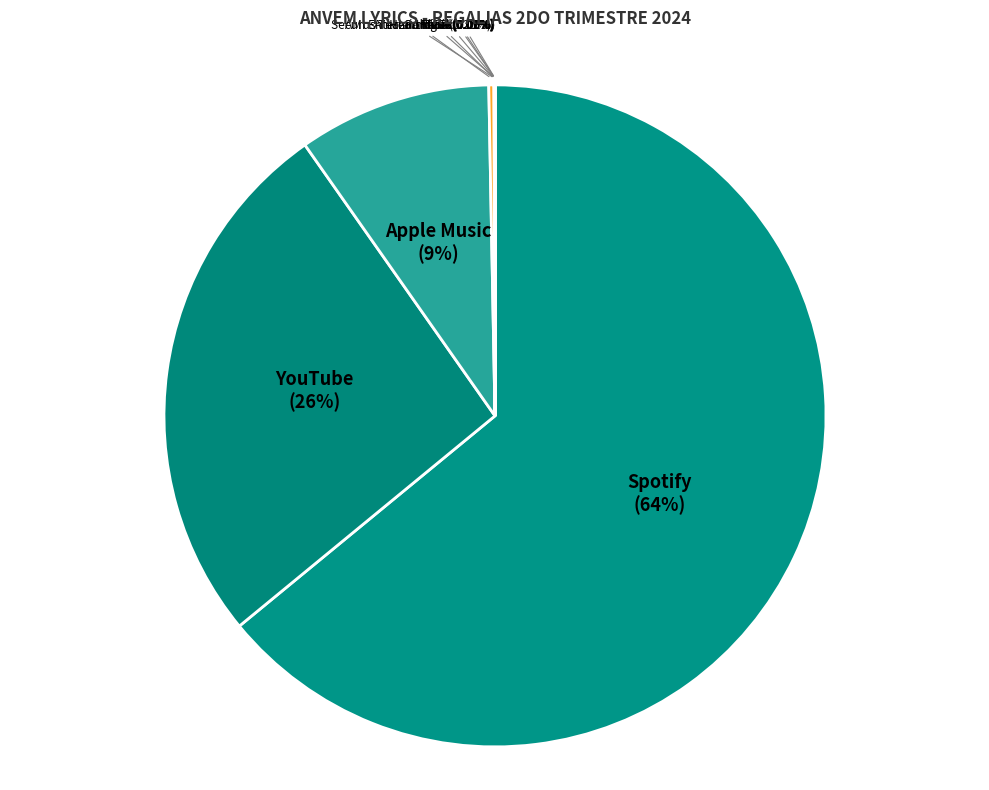

Is the sum of Apple Music and YouTube greater than half?

No